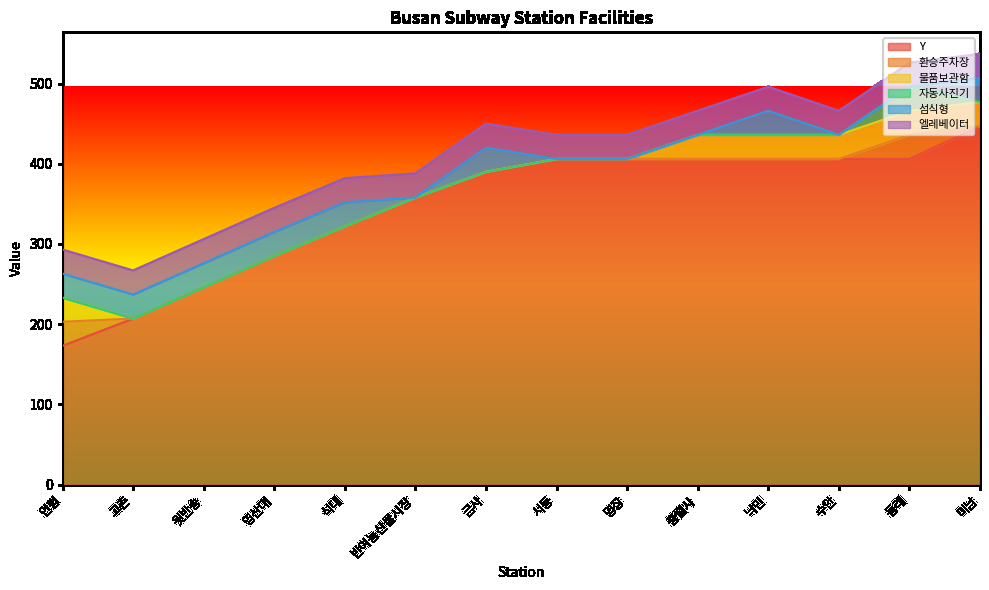

How many data points in Y are less than 406?

7